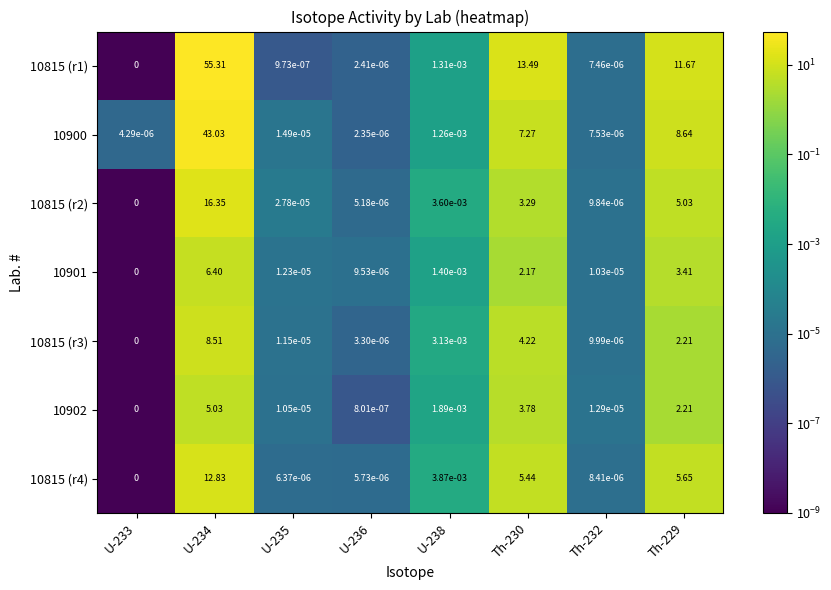

Which series has the largest total across all categories?

10815 (r1)